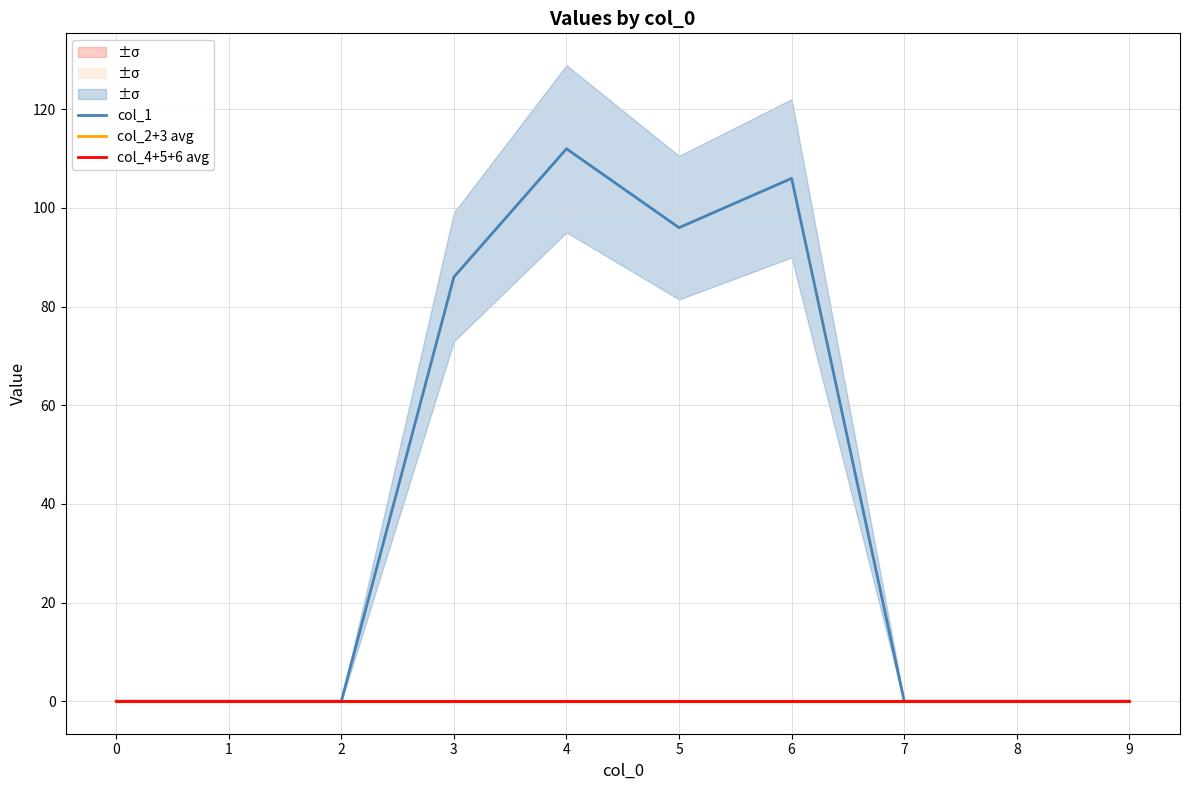

True or false: col_1 and col_4+5+6 avg intersect in this chart.

False